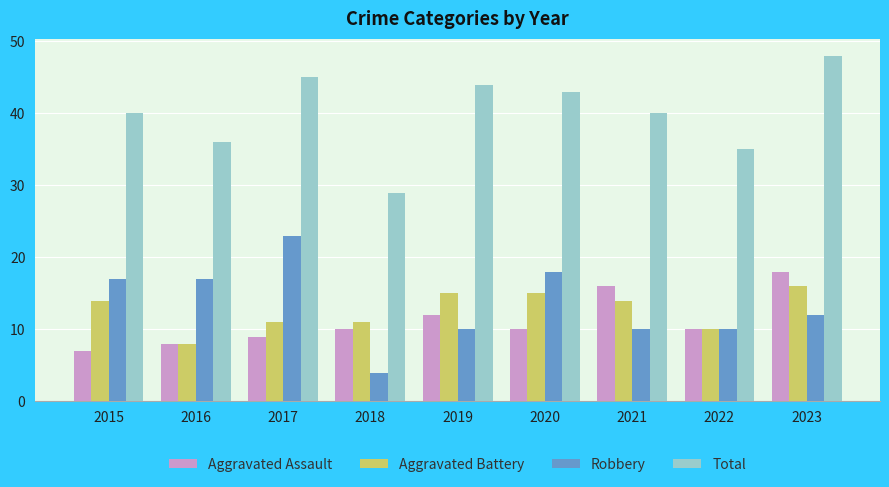

What is the maximum value shown in the chart?

48